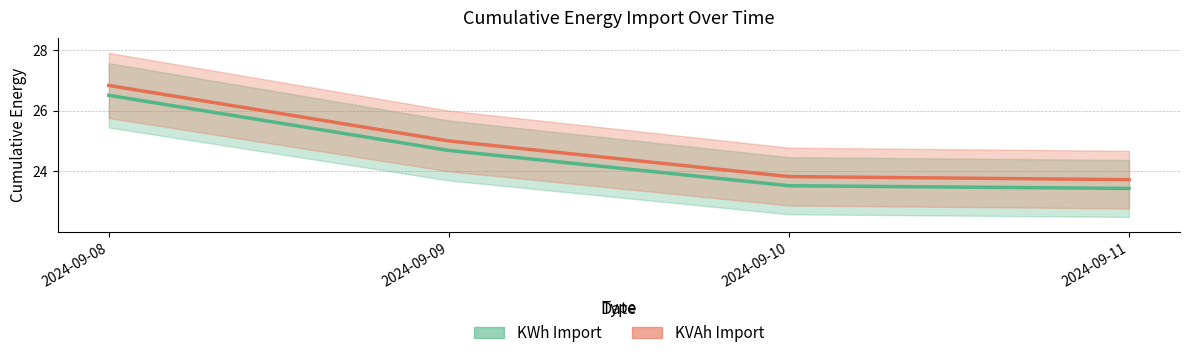

Reading right to left, what are all the values shown in this chart?

File 1 - cumulative_energy__kwh_import: 23.4	23.5	24.7	26.5
File 1 - cumulative_energy__kvah_import: 23.7	23.8	25.0	26.8